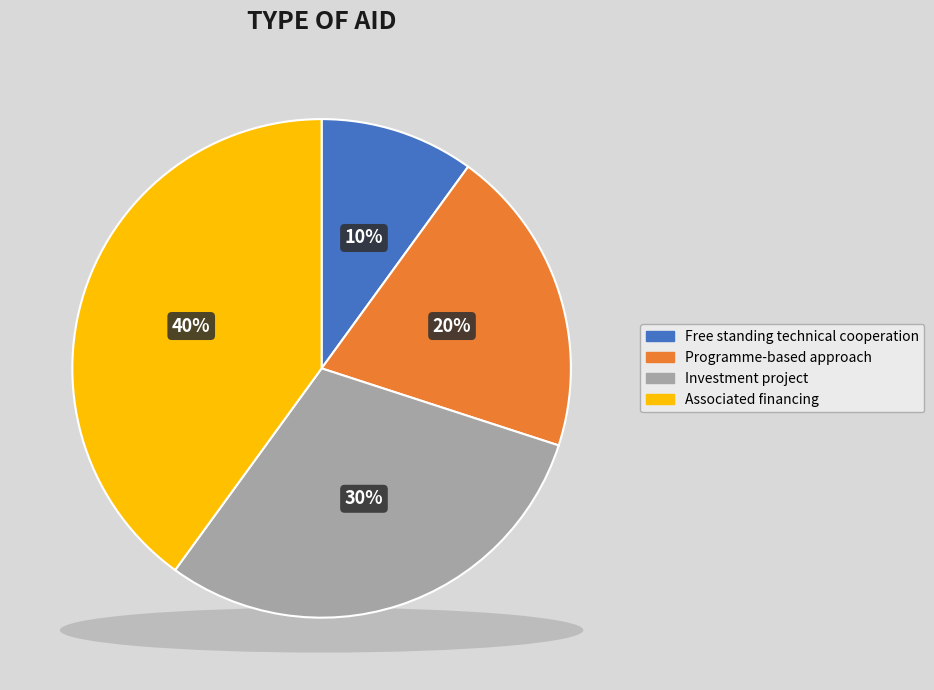

To the nearest percent, what is the average slice percentage?

25%